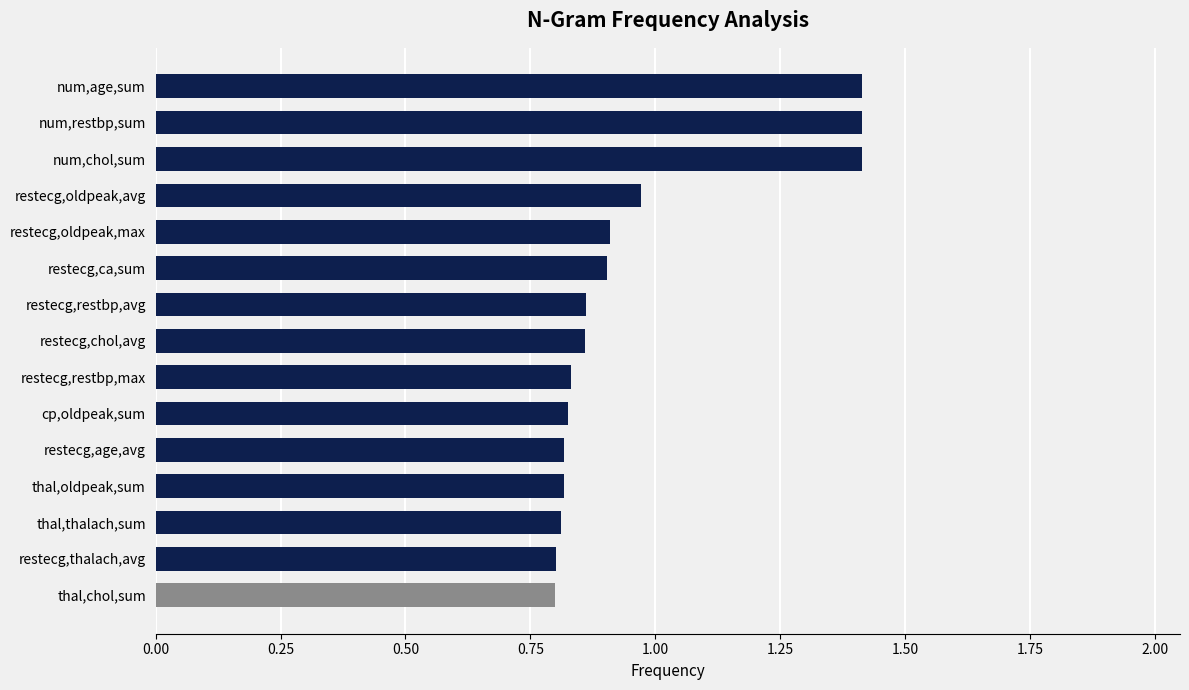

Are the bars grouped side by side (vs. stacked)?

No